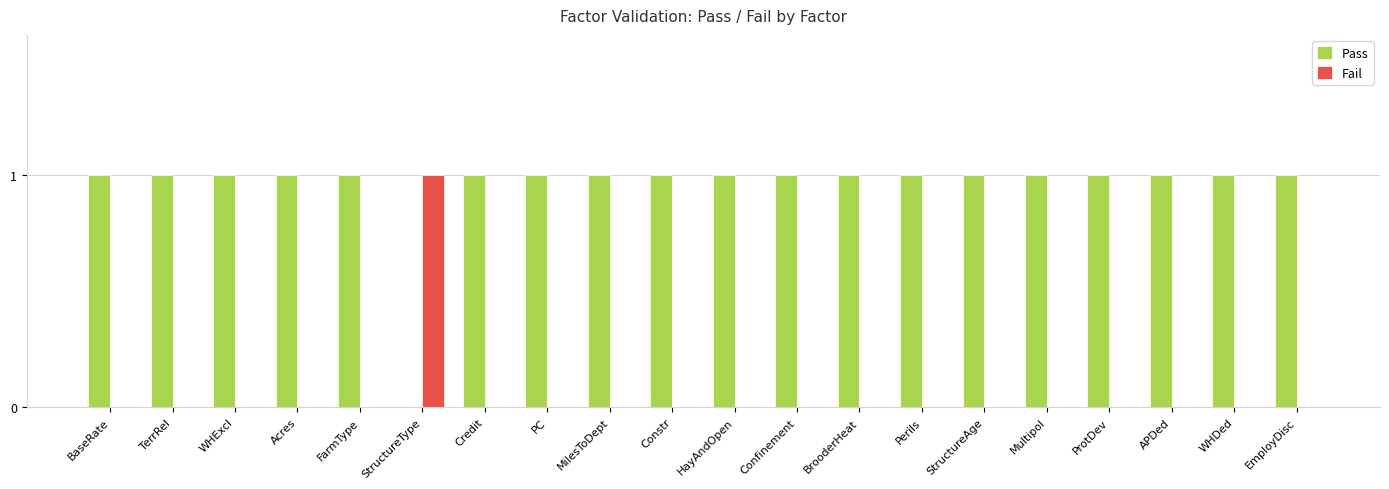

Which series has the largest total across all categories?

Pass